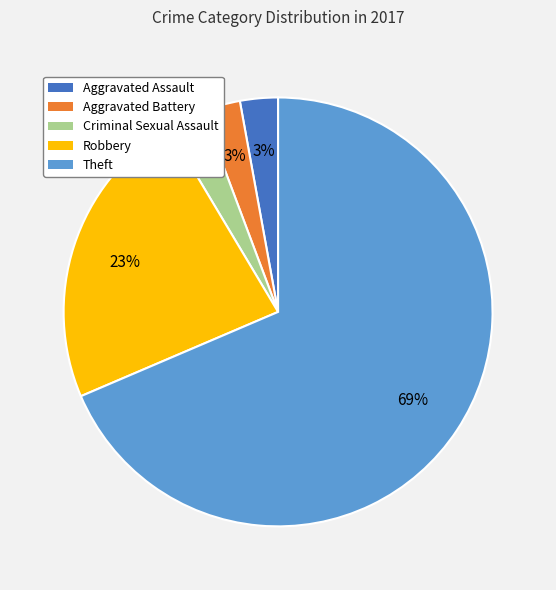

How many slices are in this pie chart?

5